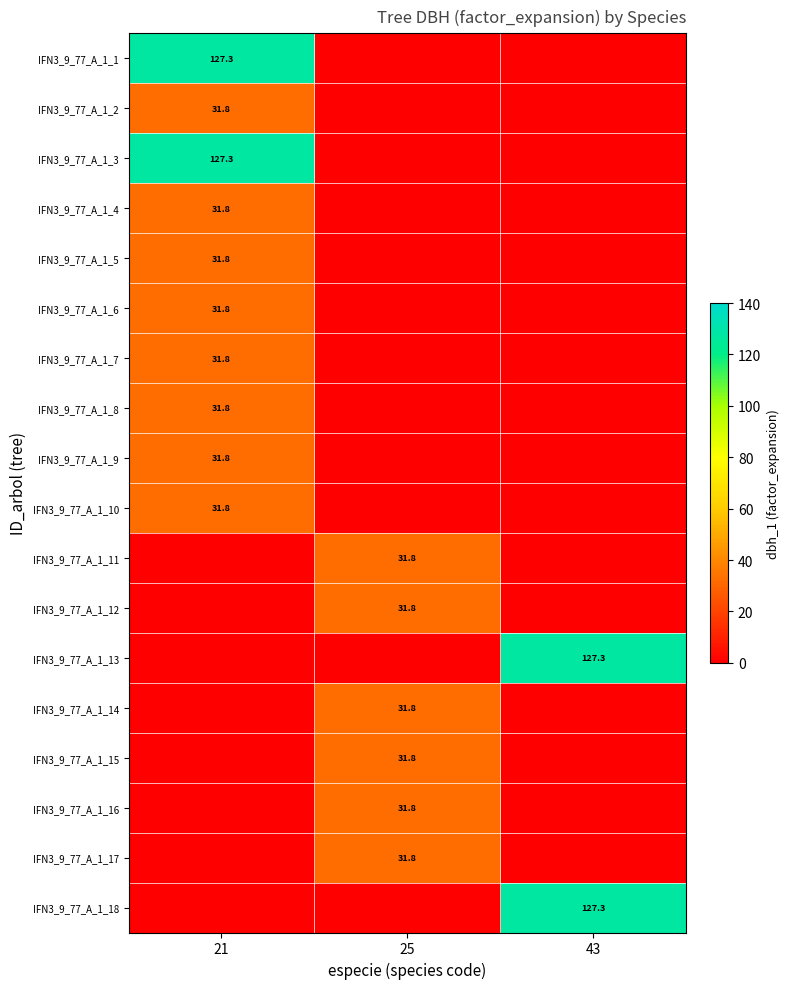

Which category has the highest value across all series?

21